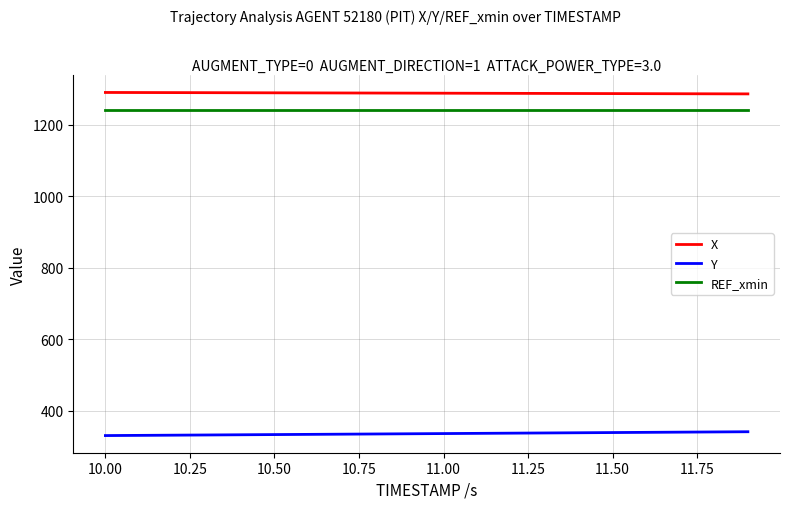

How many lines are shown in the chart?

3